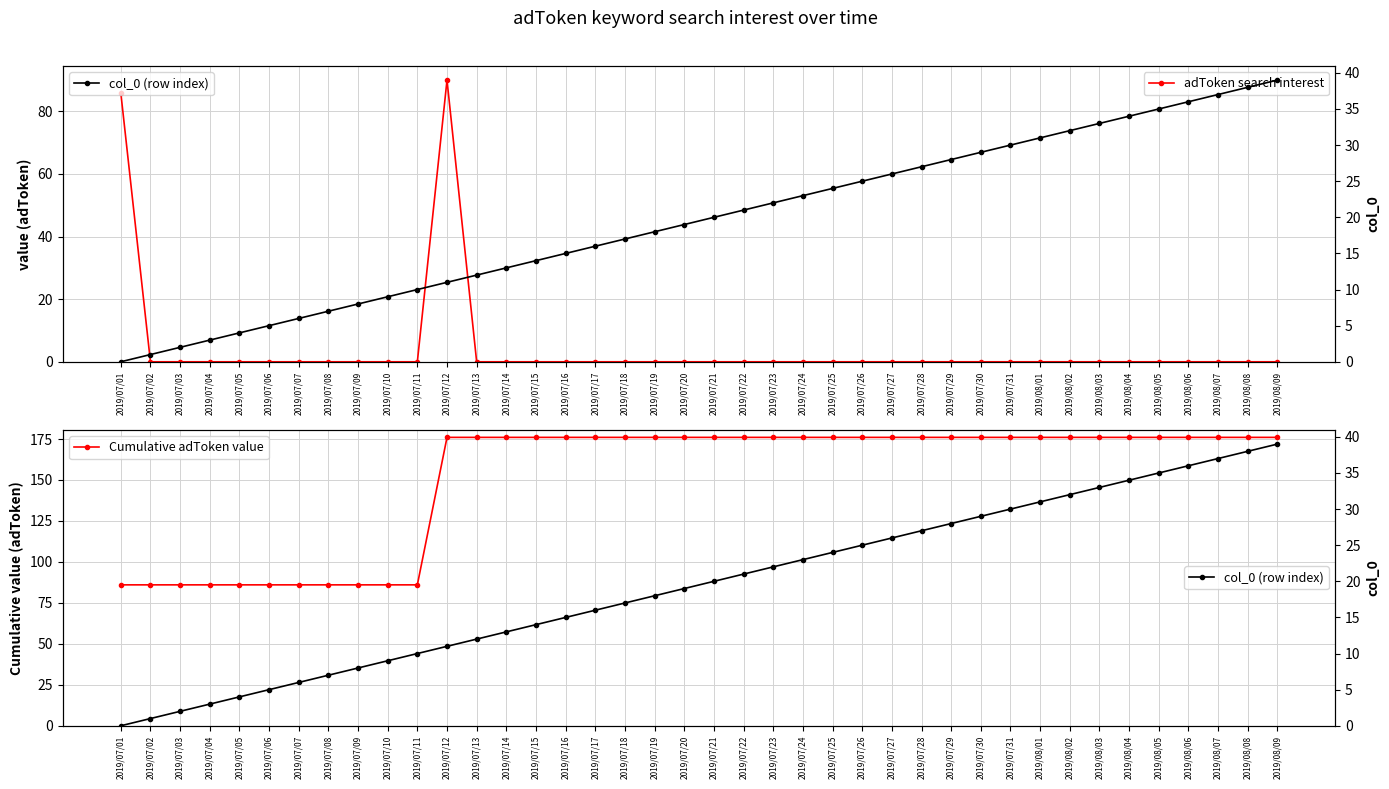

True or false: col_0 (row index) and Cumulative adToken value cross at least once.

False